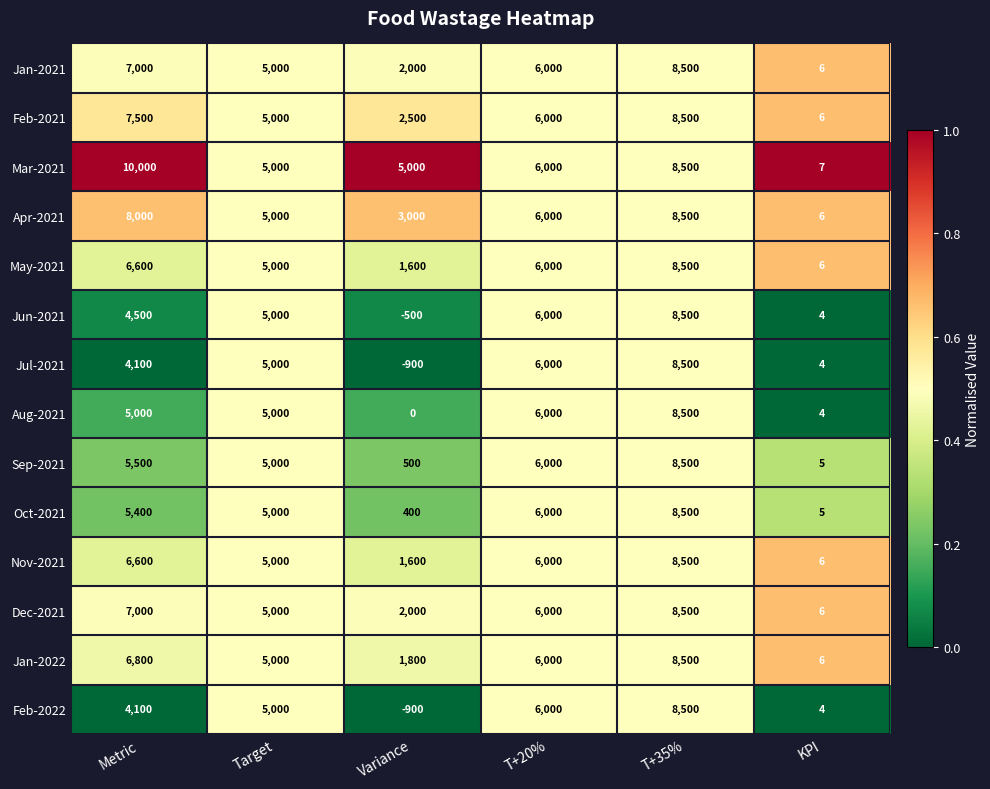

What is the approximate value of Dec-2021 at Target, to the nearest 100?

5000